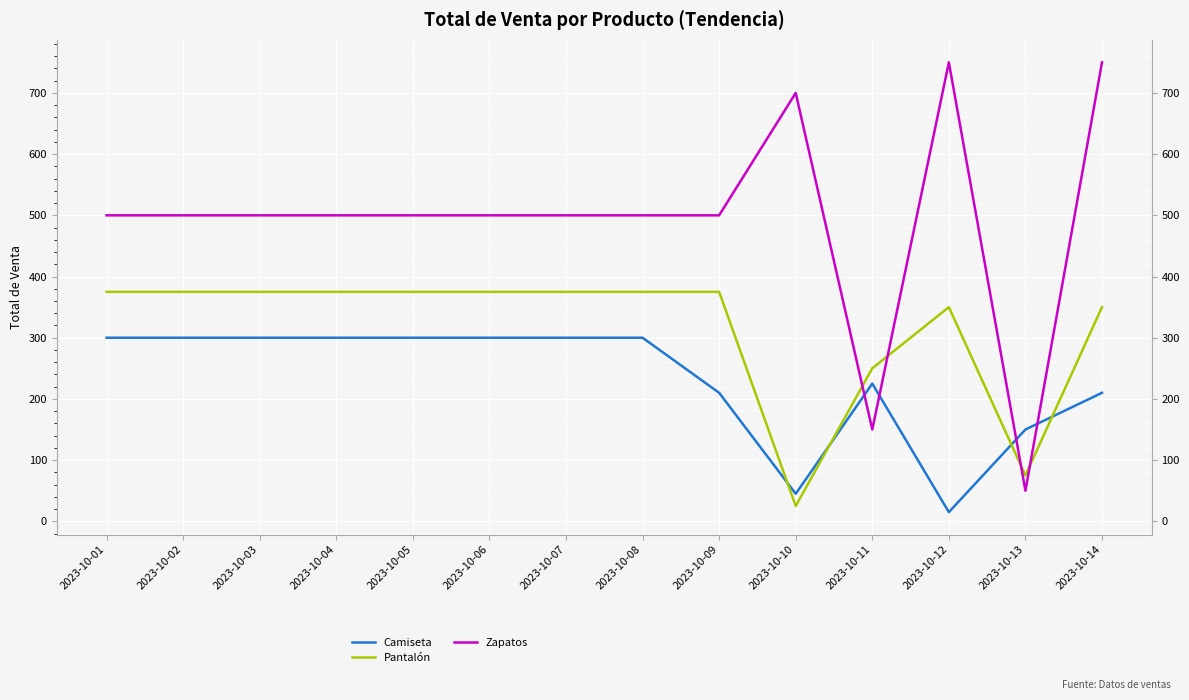

At which label does Pantalón reach its minimum?

2023-10-10